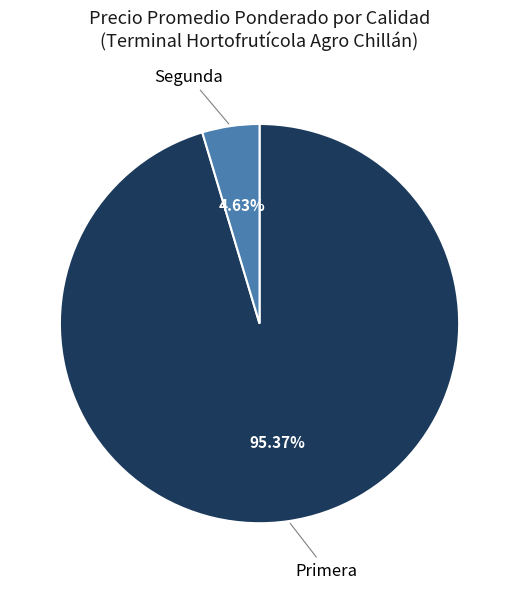

Does any single category account for the majority?

Yes